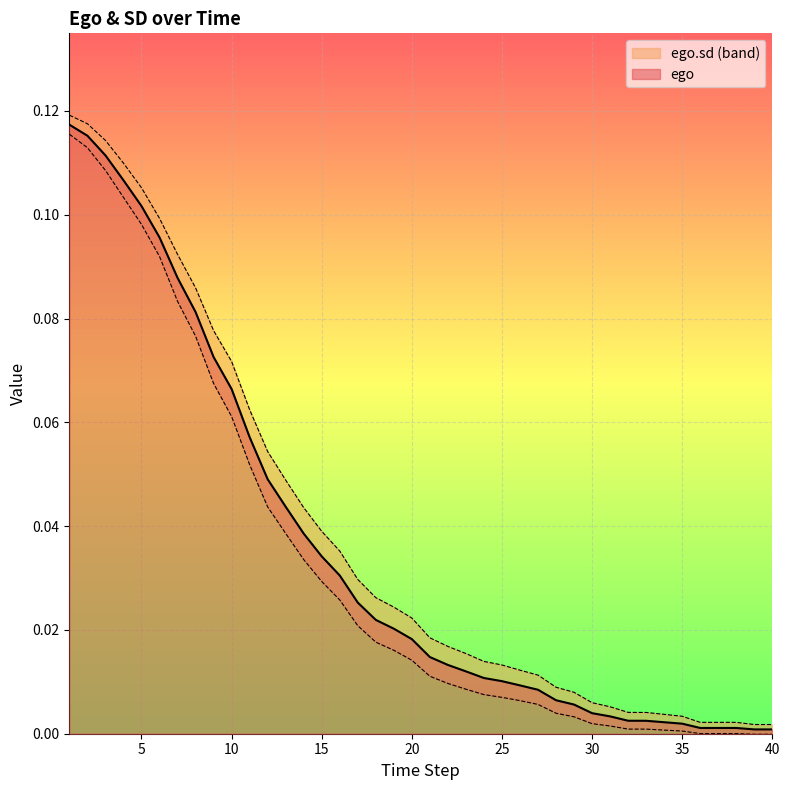

Between 23 and 40, which is larger?

23